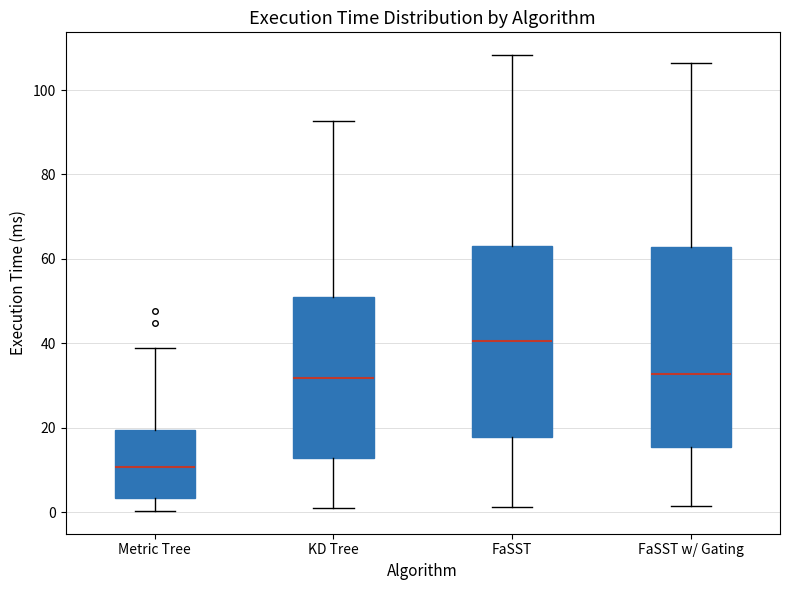

Which box has the lowest median line?

Metric Tree